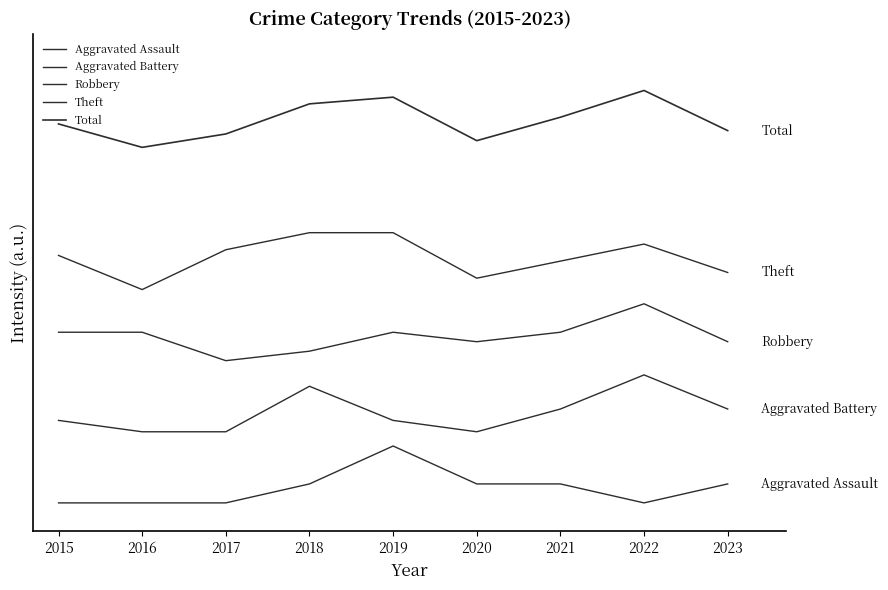

Does the chart have visible grid lines?

No